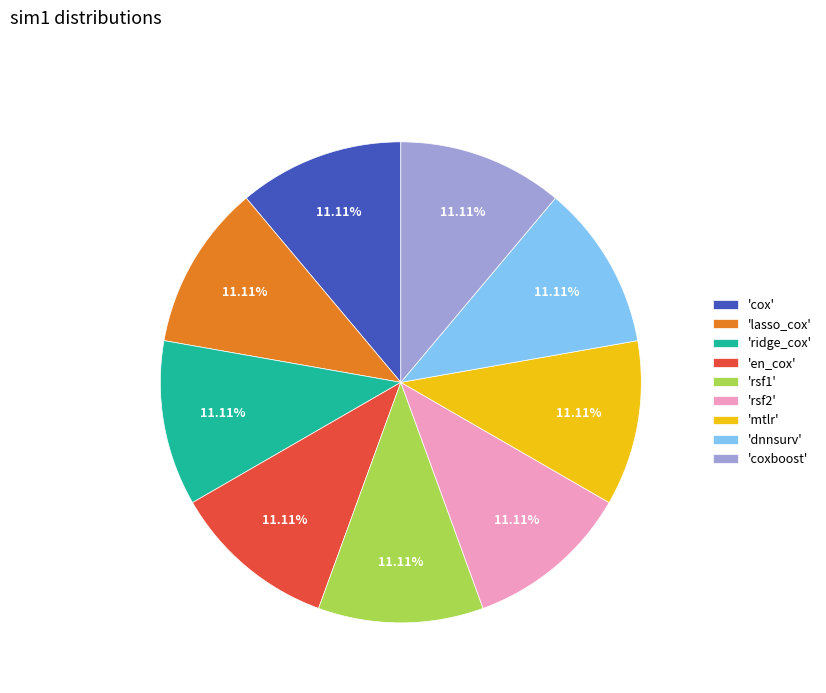

Is 'dnnsurv' the majority of the pie?

No